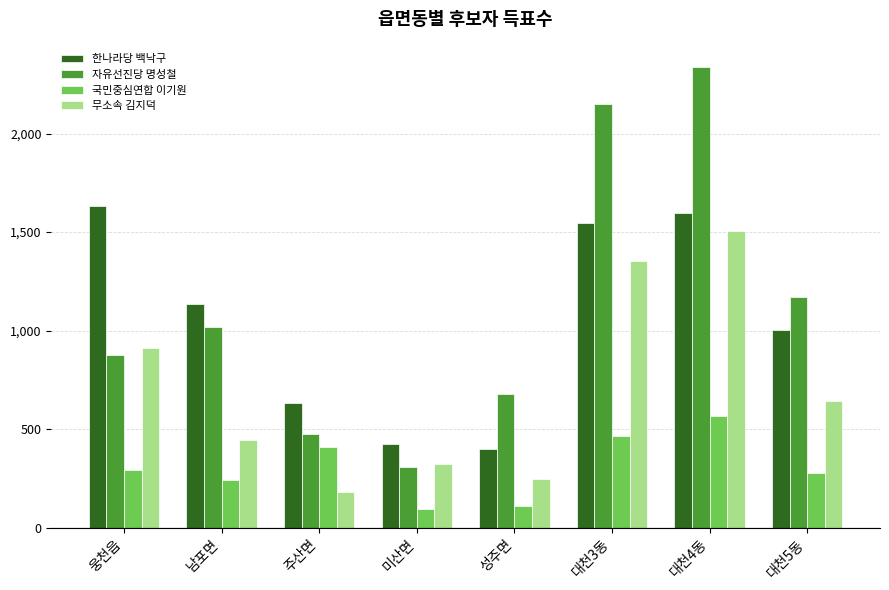

What position from the right is 웅천읍?

8